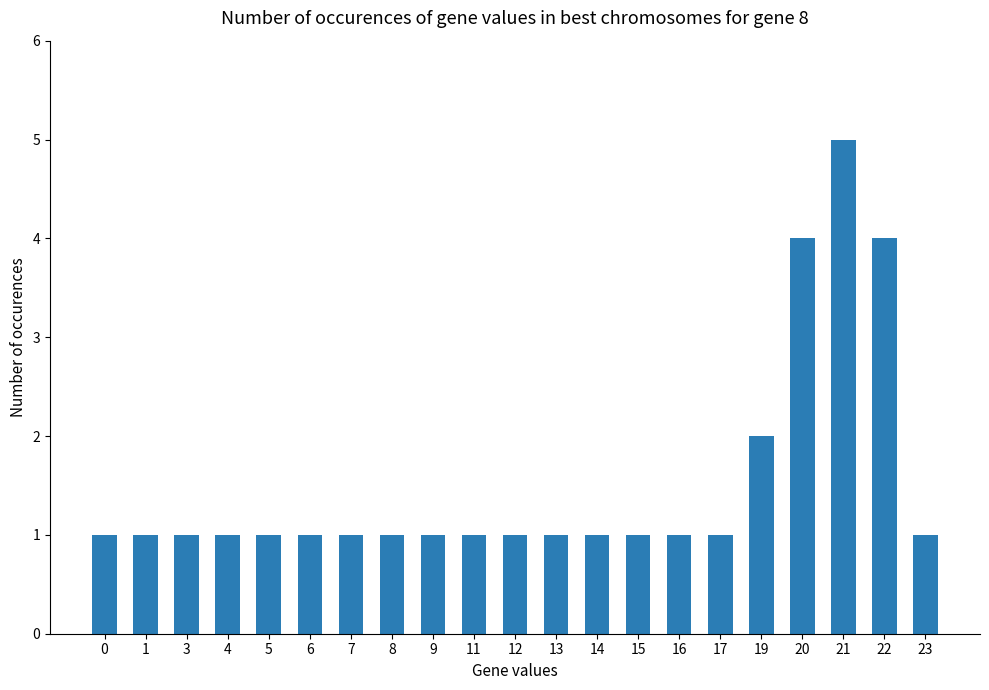

The chart shows a value of 0 at 17. True or false?

False